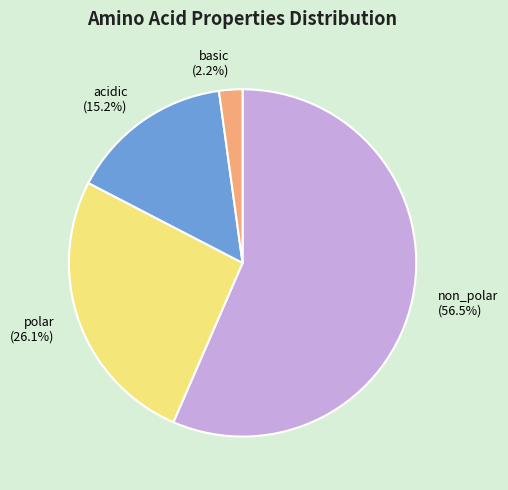

How many slices are in this pie chart?

4